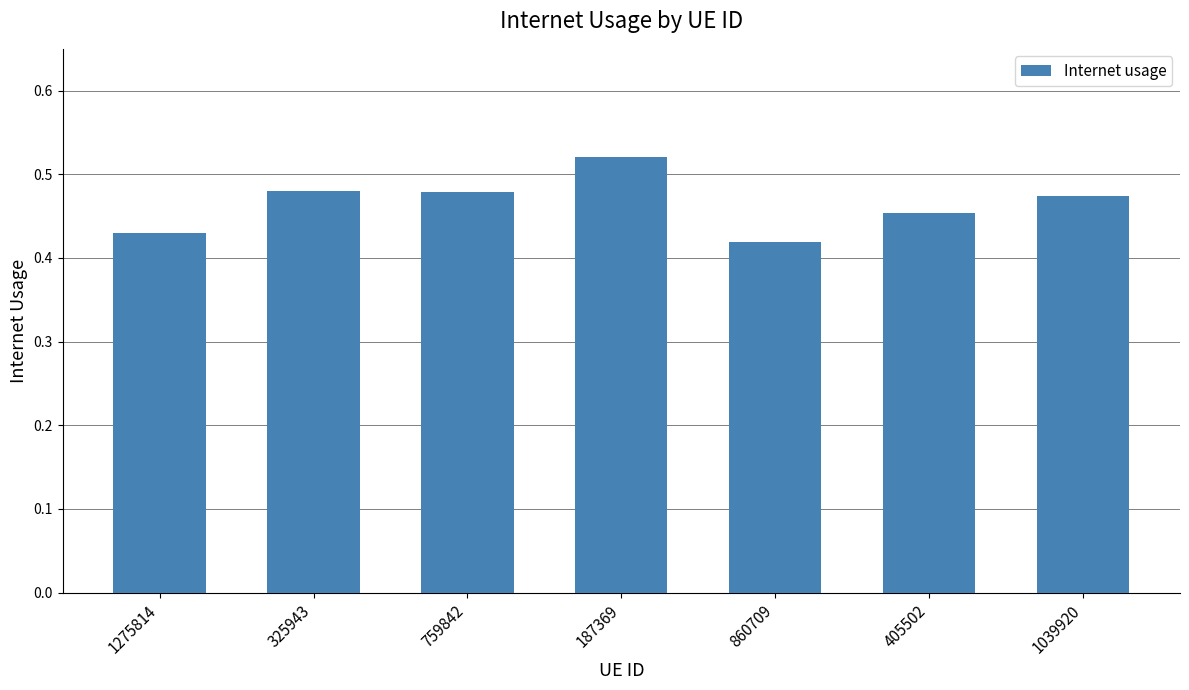

Which category has the highest value across all series?

187369